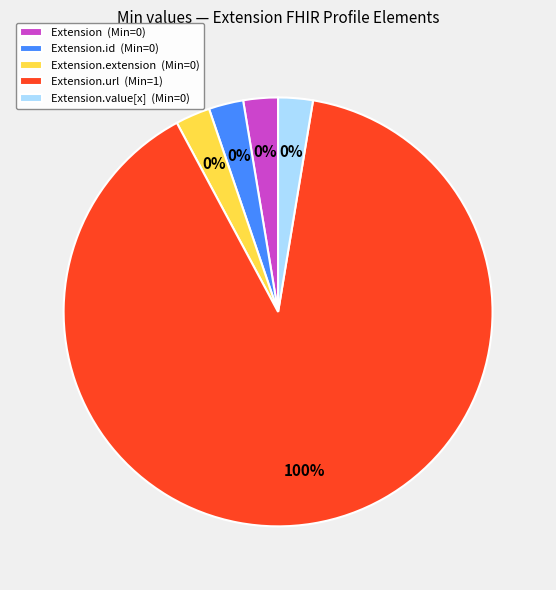

Does any single category account for the majority?

Yes